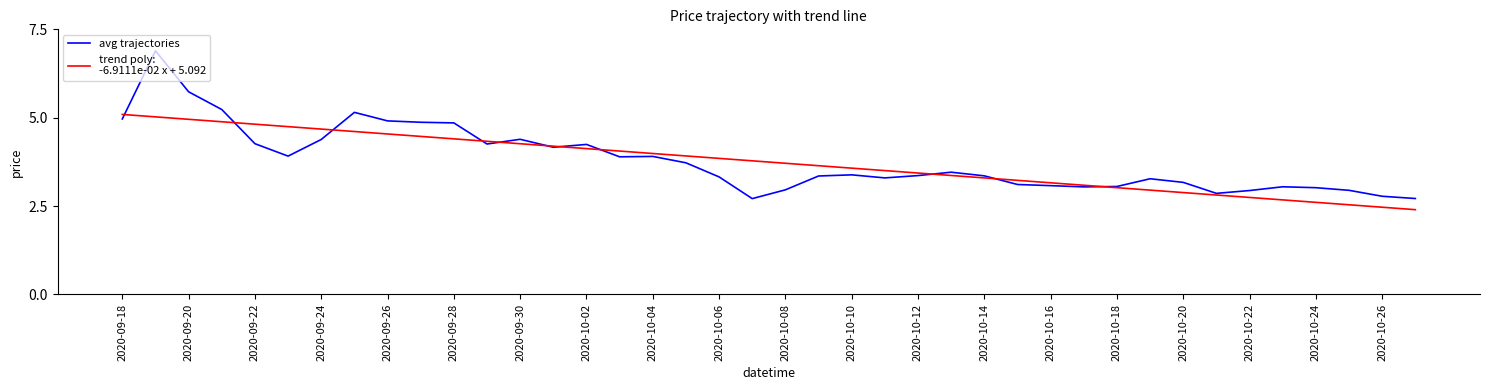

What is the smallest value displayed?

2.4